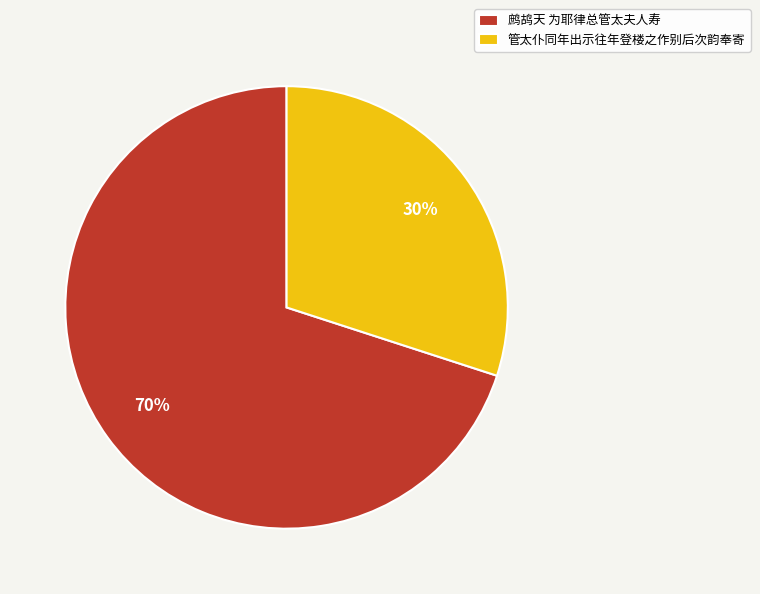

Do 鹧鸪天 为耶律总管太夫人寿 and 管太仆同年出示往年登楼之作别后次韵奉寄 together represent more than half of the pie?

Yes